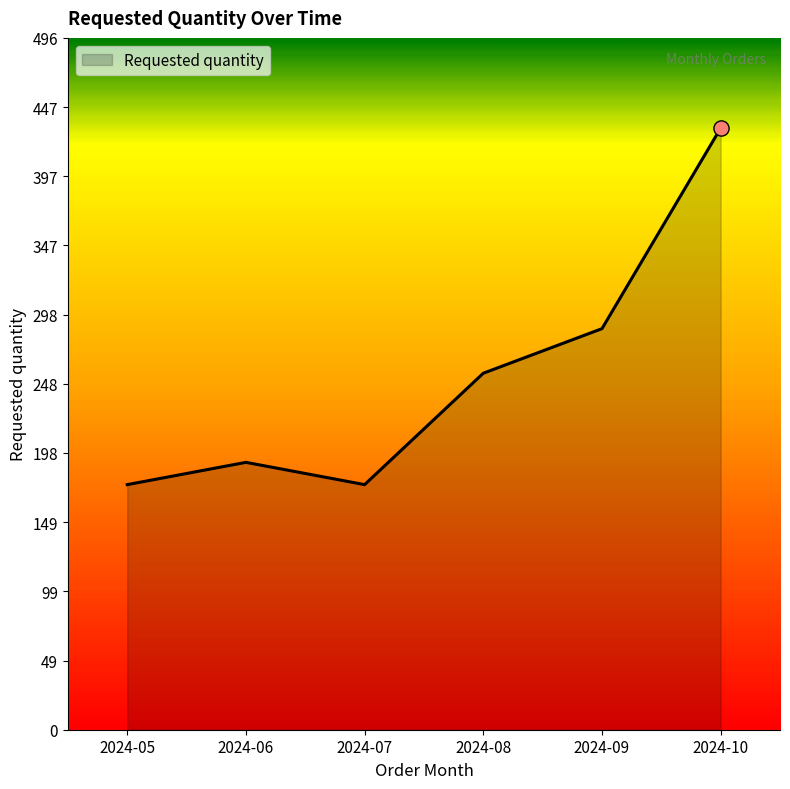

What is the change in value from 2024-06 to 2024-08?

+64